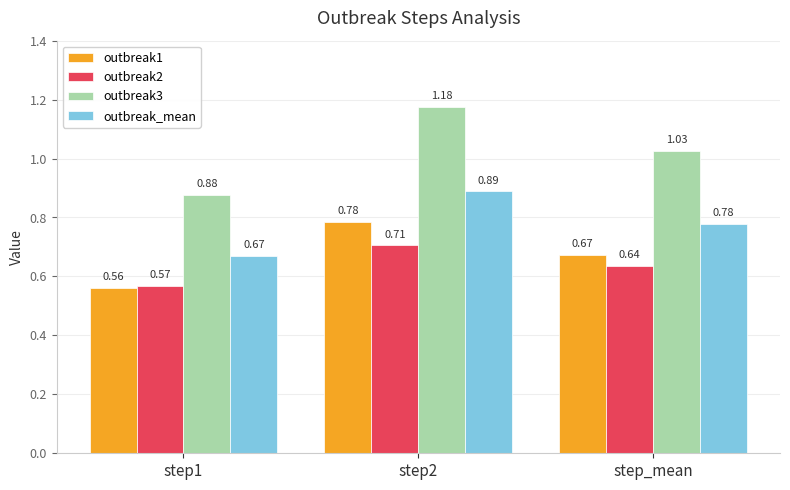

Which category has the lowest value across all series?

step1